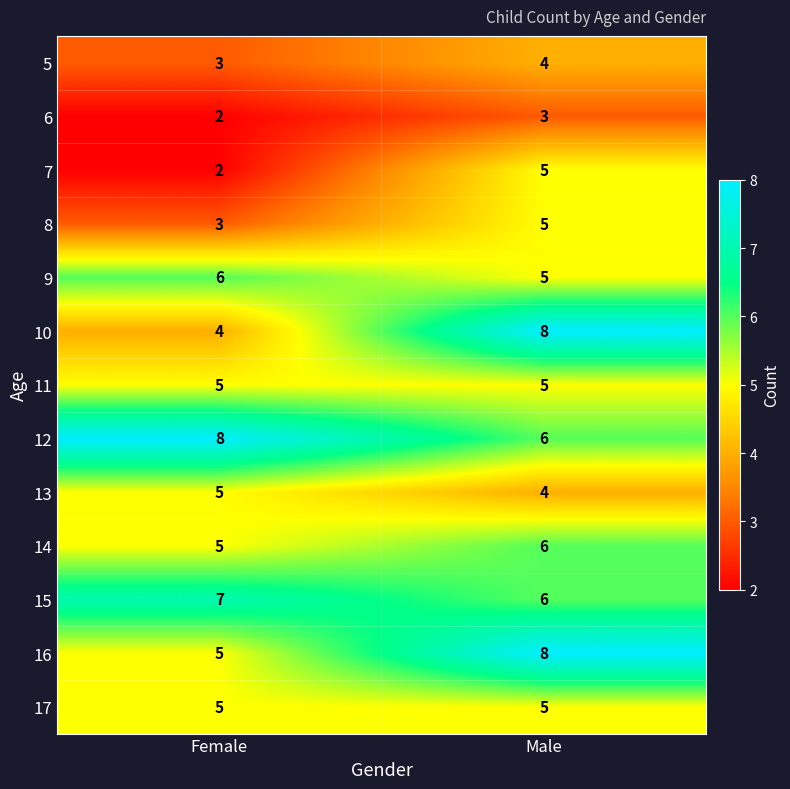

Which series has the largest range (max minus min)?

10